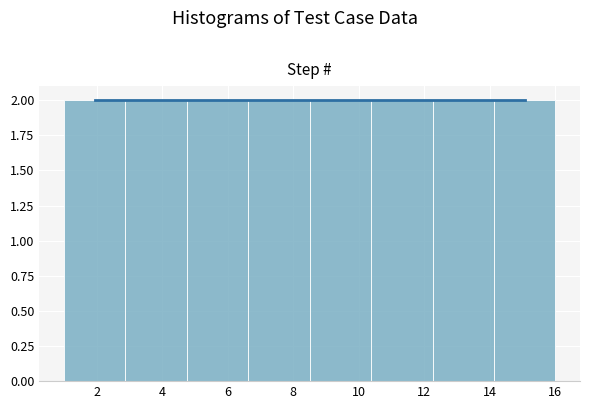

Reading left to right, transcribe this chart: for each bar, give the range it covers on the x-axis and its height. Neither the bar edges nor the heights are printed on the chart, so give them approximately, as read against the axes.

1.0 to 2.8: 2
2.8 to 4.8: 2
4.8 to 6.6: 2
6.6 to 8.6: 2
8.6 to 10.4: 2
10.4 to 12.2: 2
12.2 to 14.2: 2
14.2 to 16.0: 2